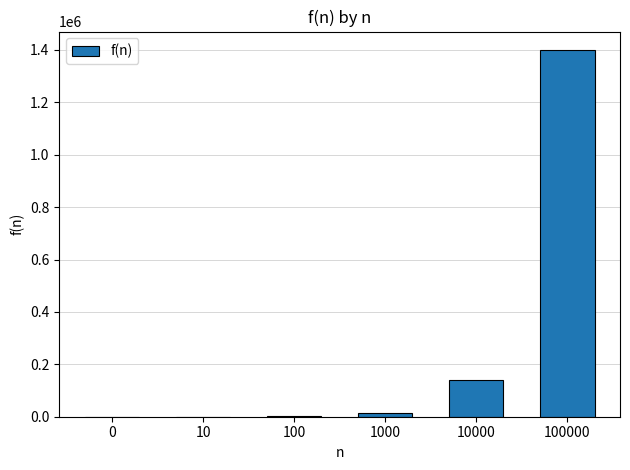

Which category has the highest value across all series?

100000